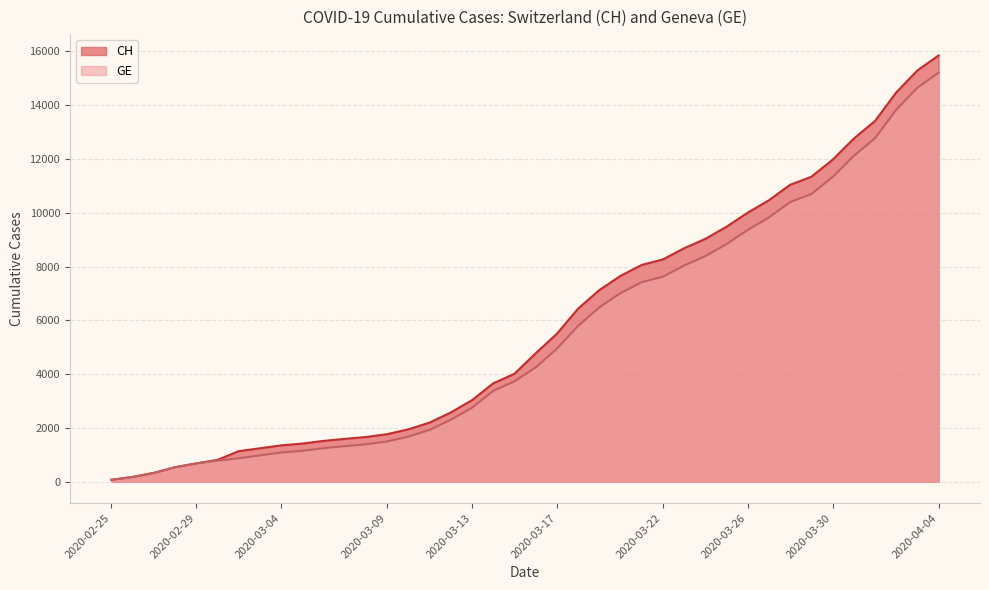

How many distinct data groups are displayed?

2